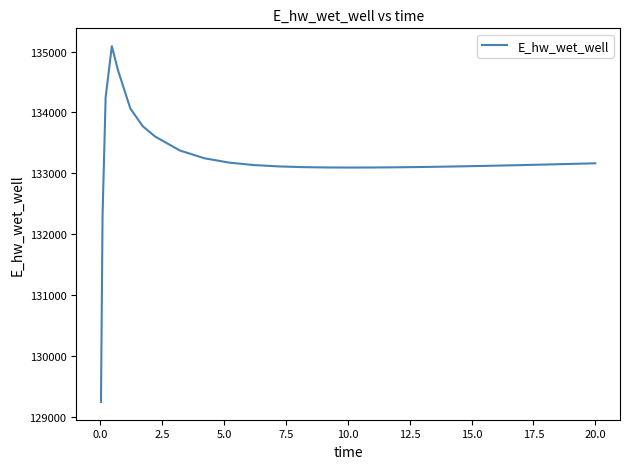

What is the maximum value shown in the chart?

135090.2